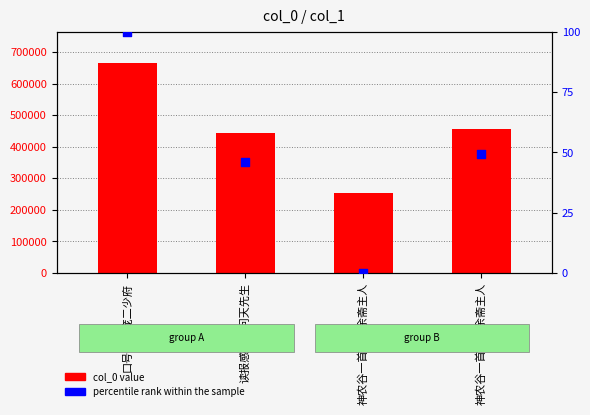

Which series reaches the maximum Y coordinate?

col_0 value